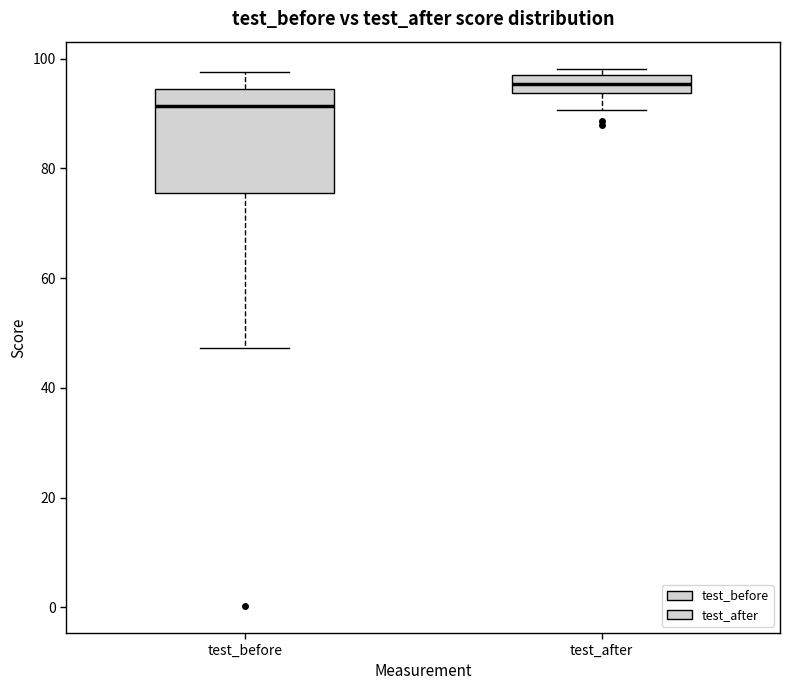

Reading left to right, read every box against the y-axis: the position of its median line, the range the box covers, and the ends of its whiskers. The values are not printed on the chart, so give them approximately, as read against the axis.

test_before: median 92, box 76 to 94, whiskers 48 to 98
test_after: median 96, box 94 to 98, whiskers 90 to 98 (just above the box's upper edge)